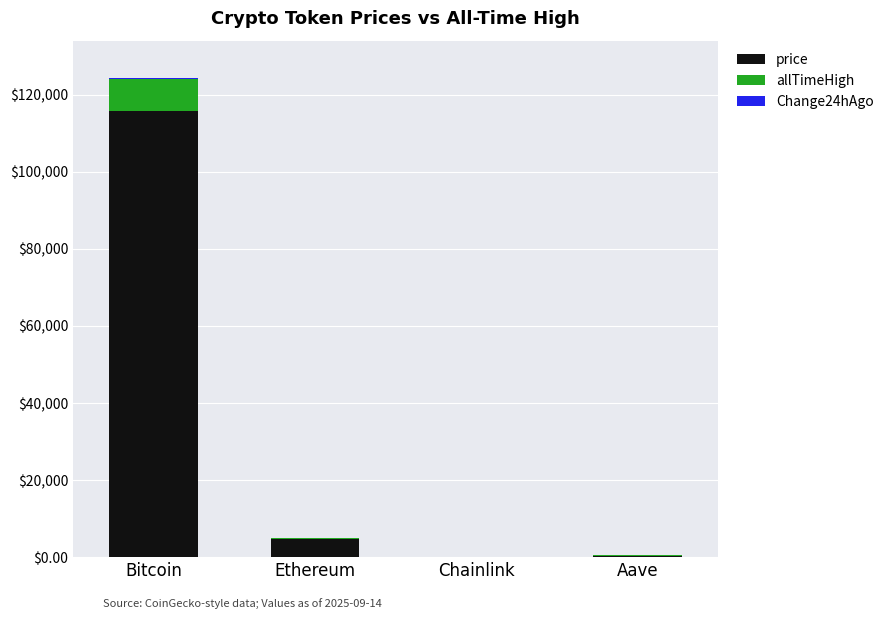

What is the sum of all price values?

120728.6